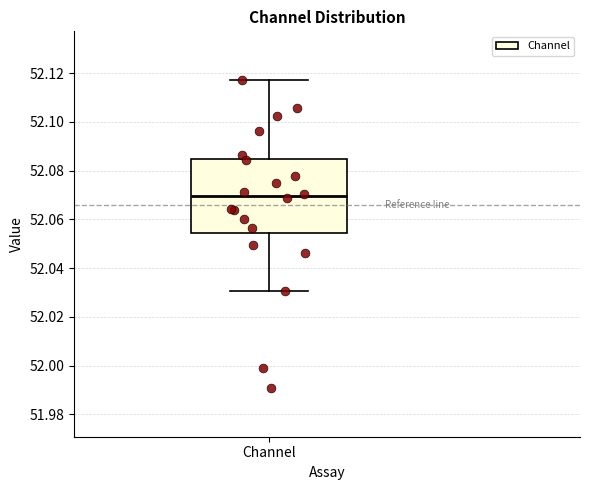

Transcribe this box plot: give where the median line is, the range the box spans, and where the two whiskers end, as read against the y-axis. The values are not printed on the chart, so give them approximately, as read against the axis.

median 52.070, box 52.054 to 52.084, whiskers 52.030 to 52.118